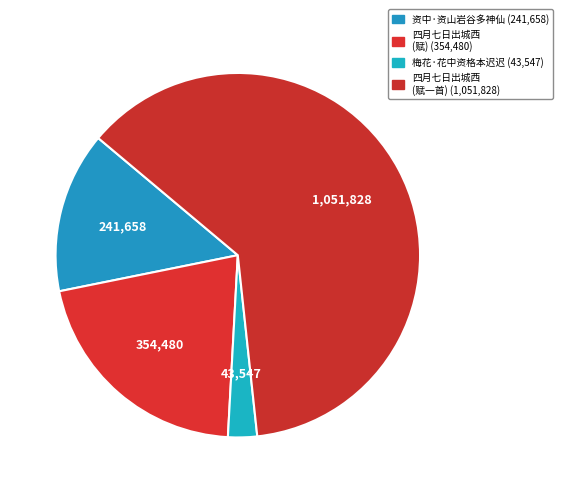

What is the majority slice?

四月七日出城西见河中资政侍郎遇中叔联骑入池南门行东北隅以归各赋一首